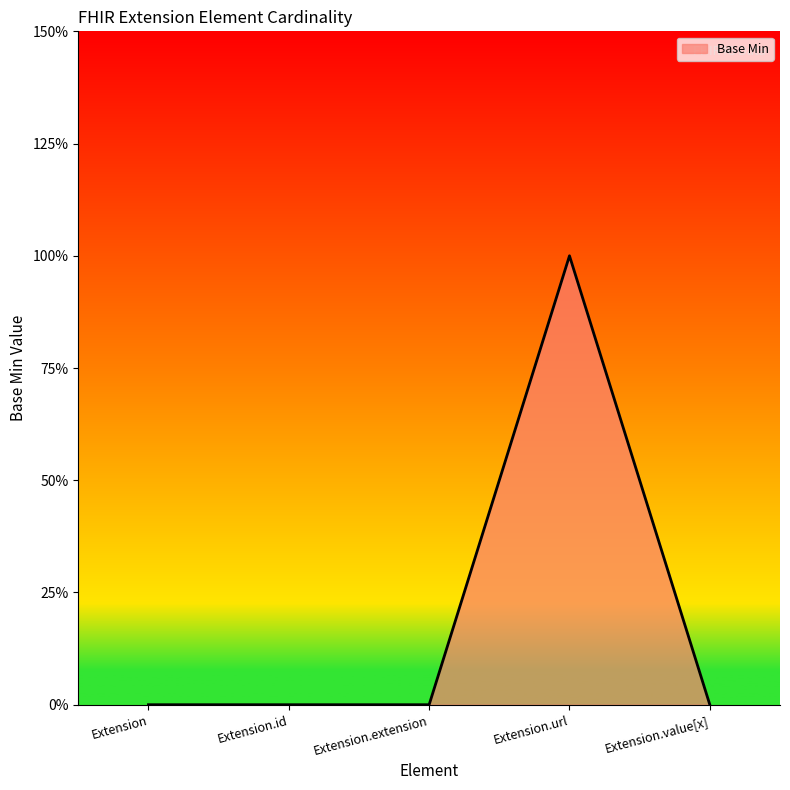

Is this an area chart (filled region under the line)?

Yes